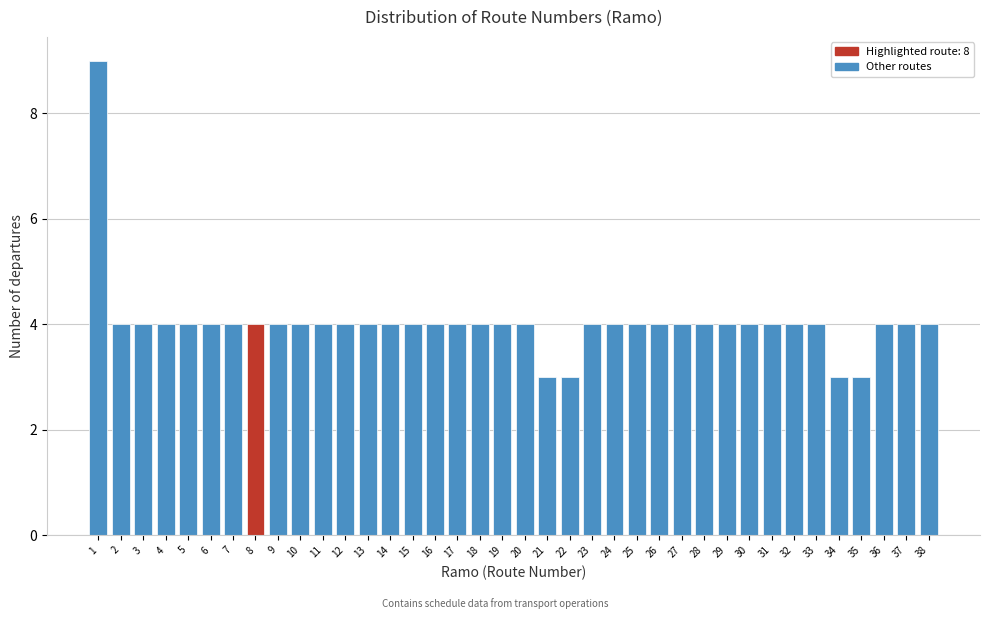

What is the ratio of the value at 3 to the value at 22?

1.3